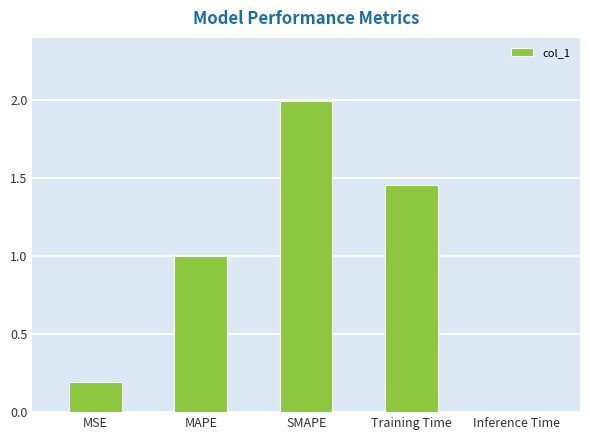

Where is the data nearest to the value 1?

MAPE